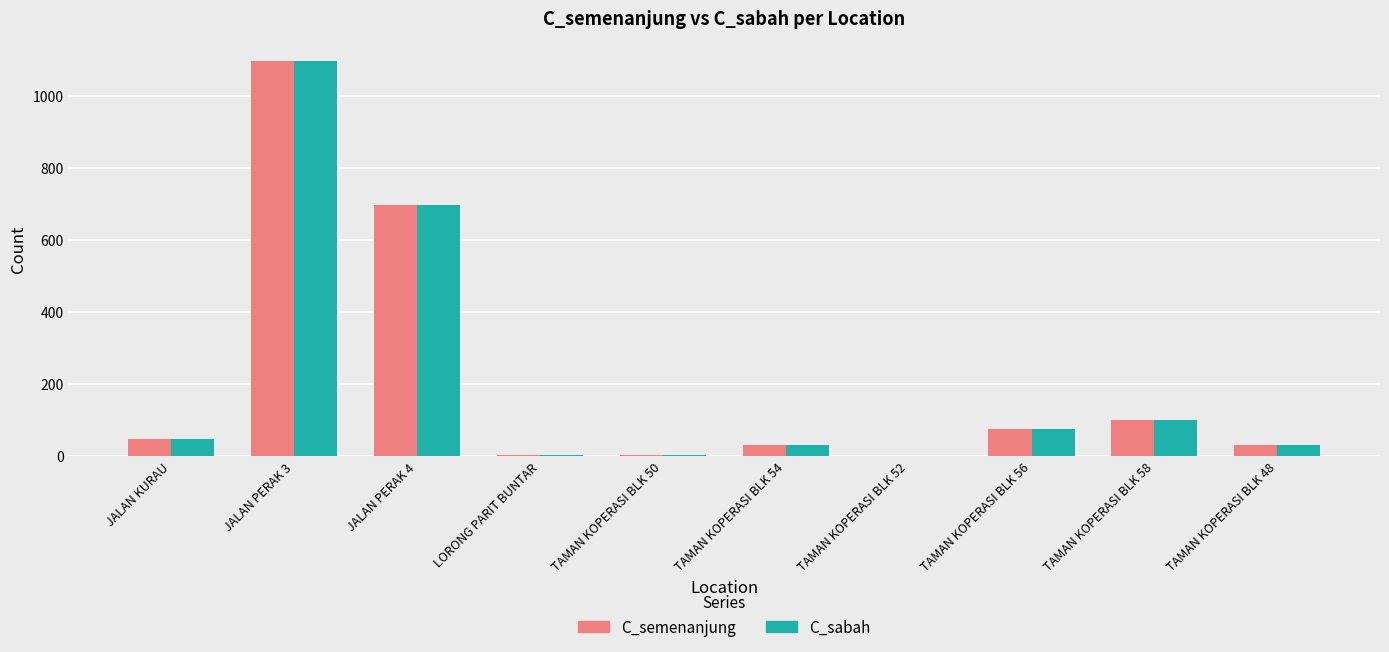

What is the sum of all C_sabah values?

2085